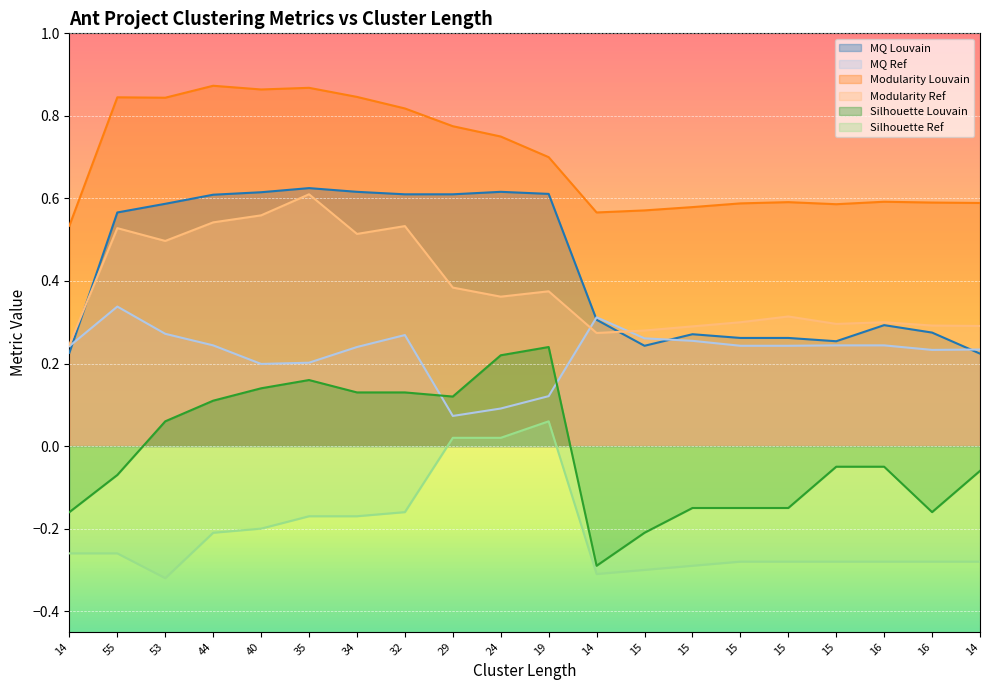

How many lines are shown in the chart?

6